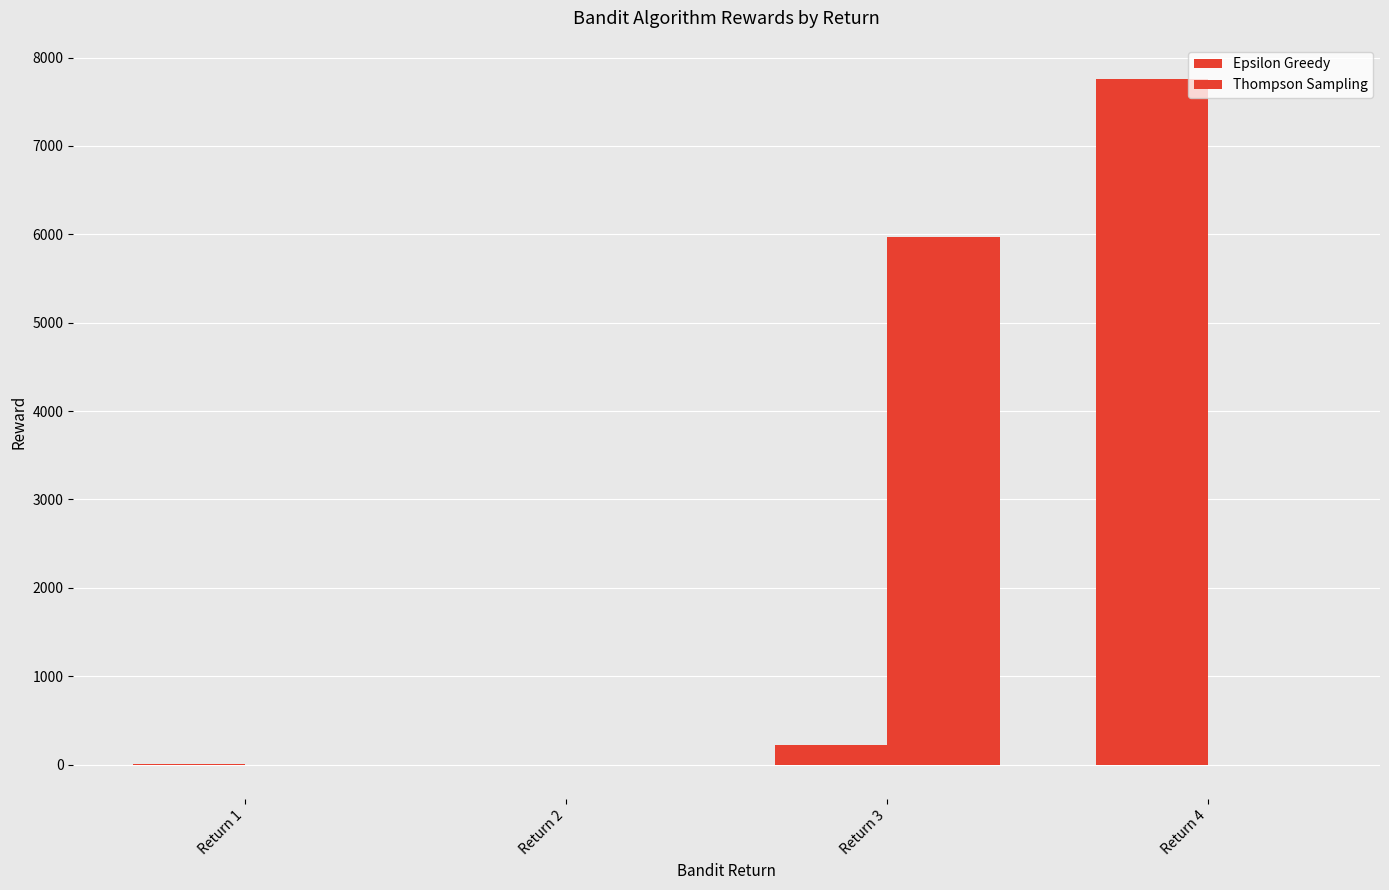

List the labels in order of Thompson Sampling value, smallest first.

Return 2, Return 1, Return 4, Return 3